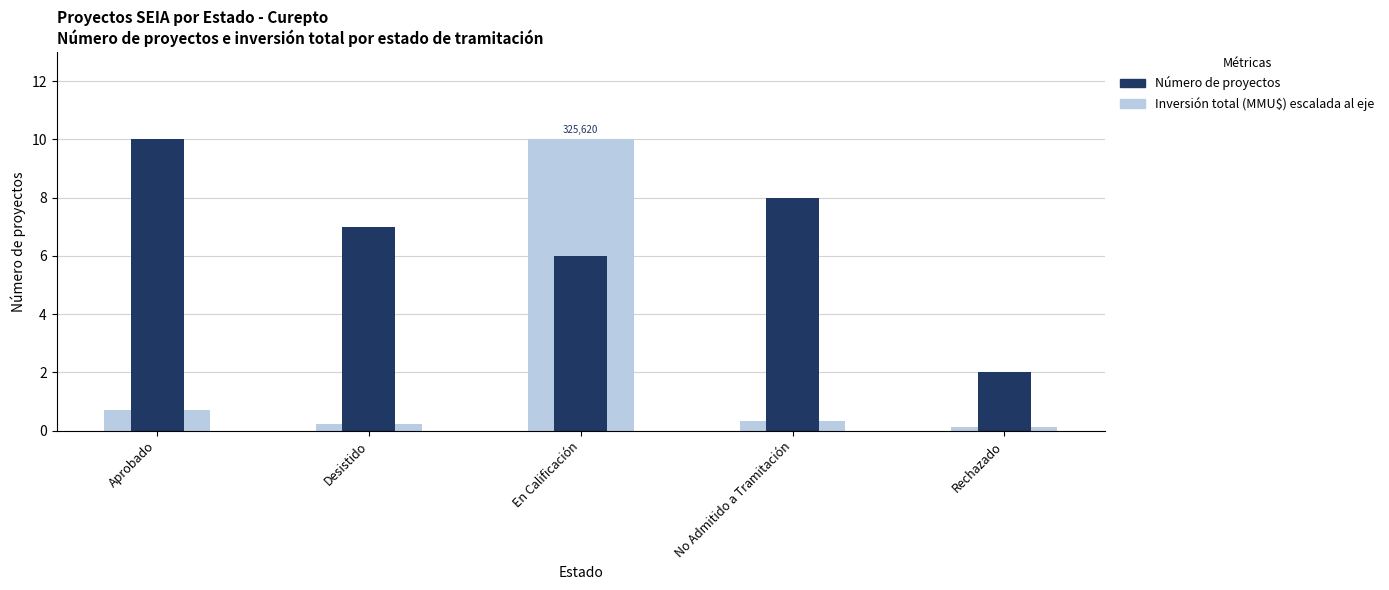

How many data points does each series have?

5